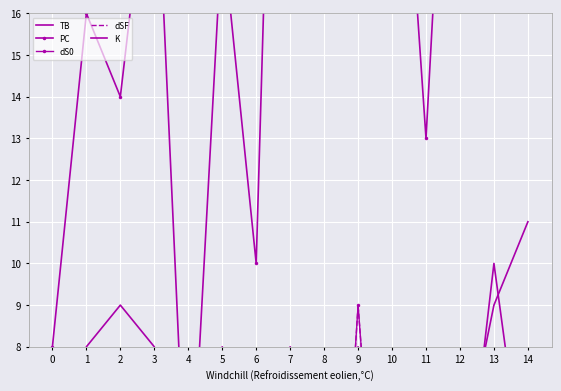

How many times do K and dS0 cross each other?

2